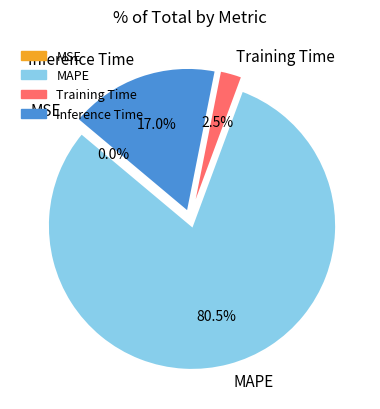

Which category accounts for the majority?

MAPE